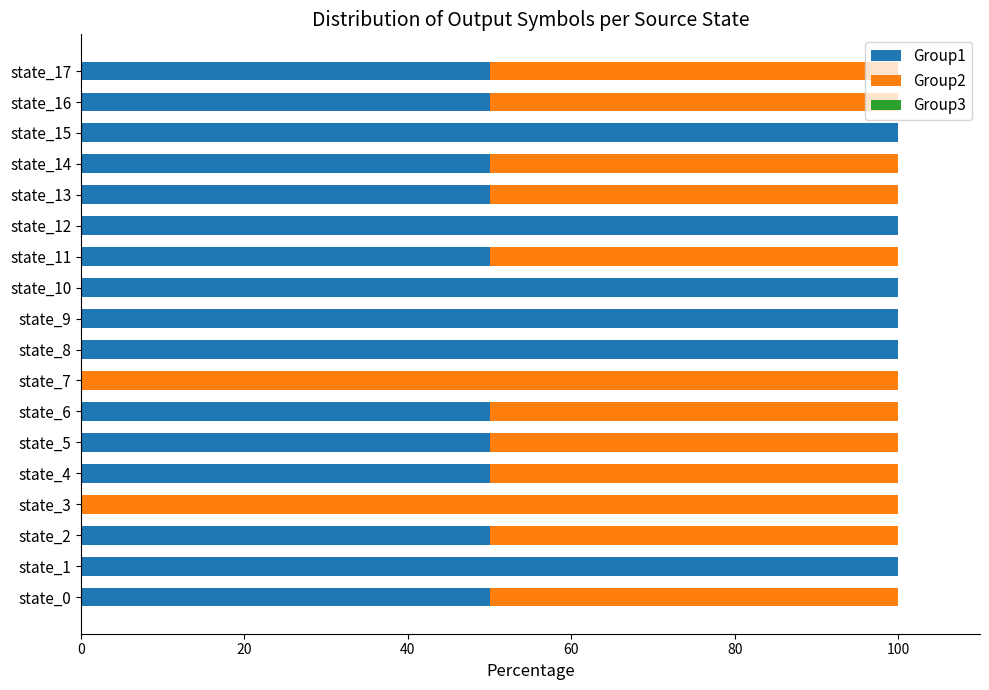

What is the total value across all series at state_6?

100